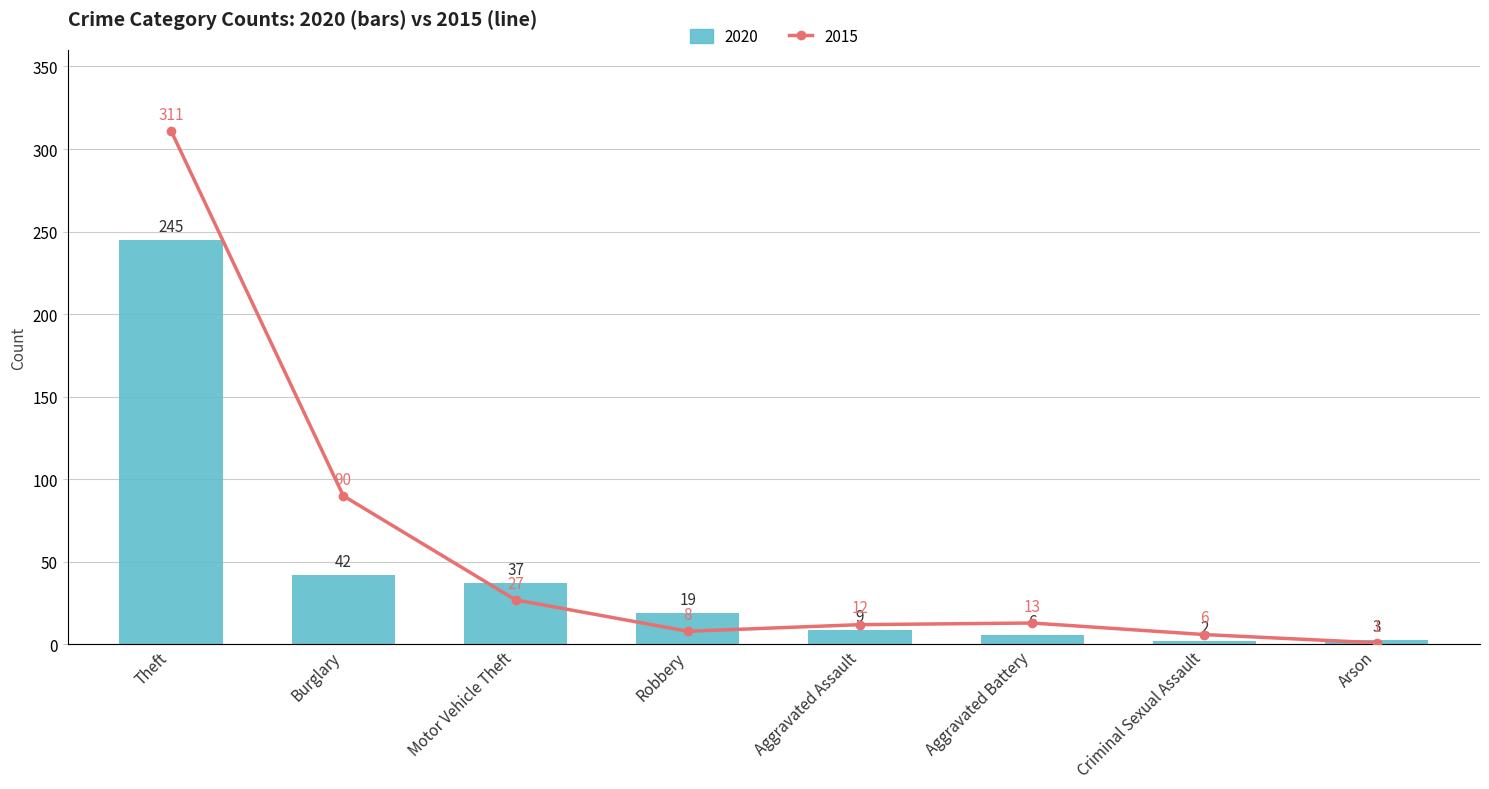

What is the maximum value shown in the chart?

311